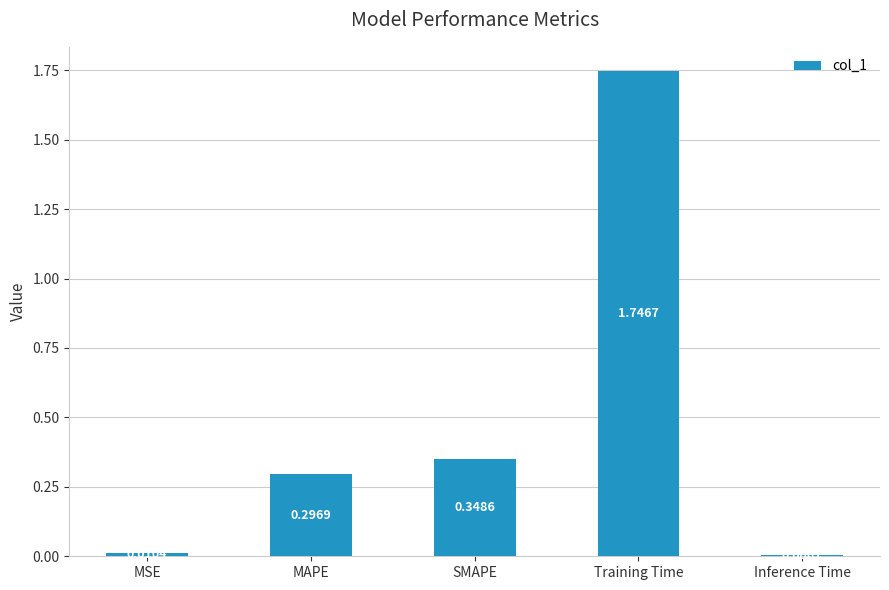

Which has a higher value, Training Time or SMAPE?

Training Time